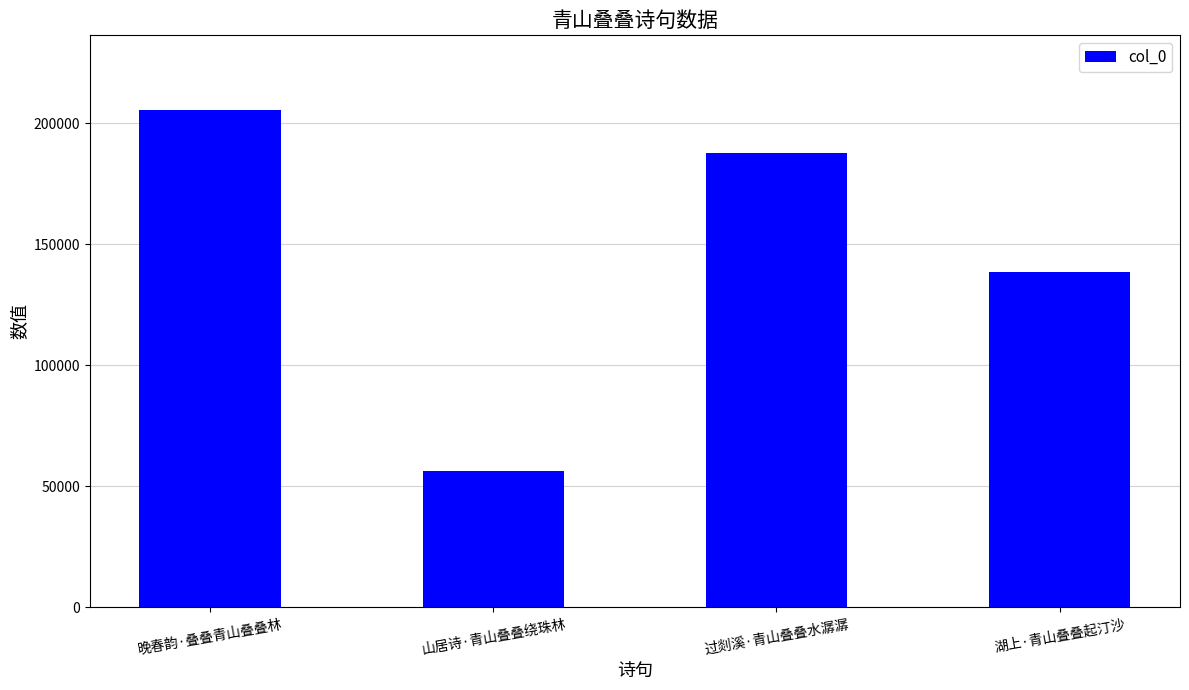

Between 湖上·青山叠叠起汀沙 and 过剡溪·青山叠叠水潺潺, which is larger?

过剡溪·青山叠叠水潺潺